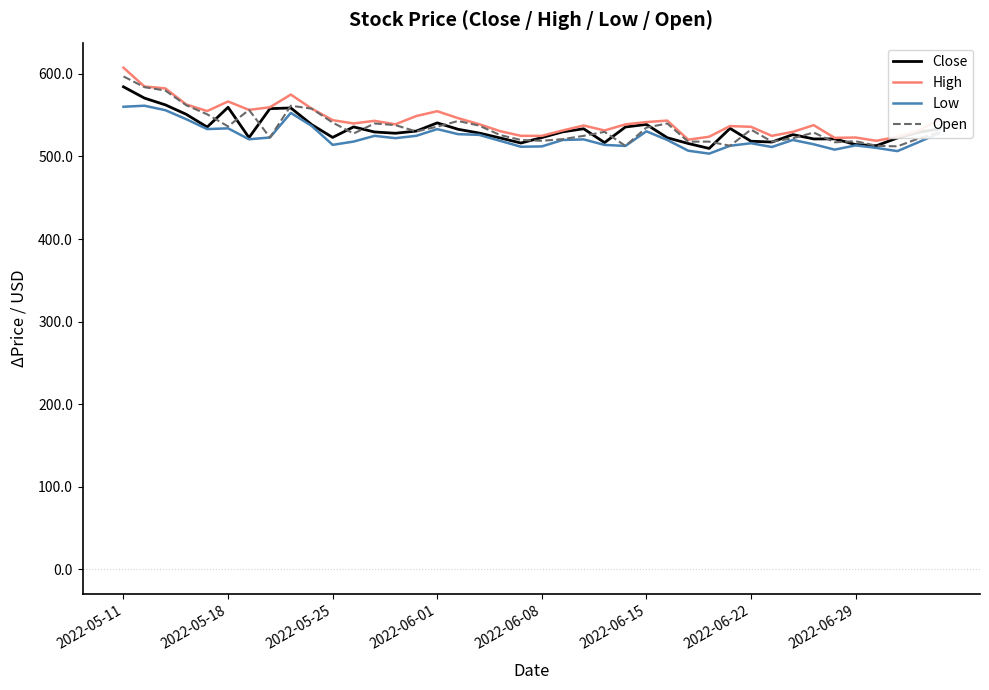

What is the maximum value shown in the chart?

607.5